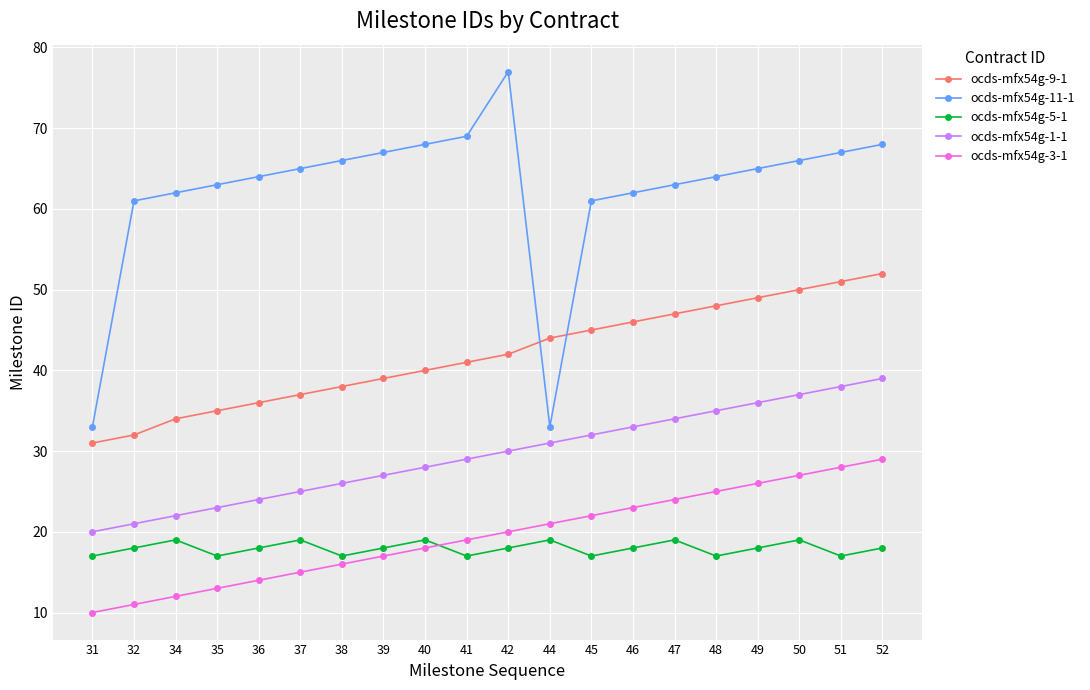

Which label corresponds to the smallest value in the chart?

31